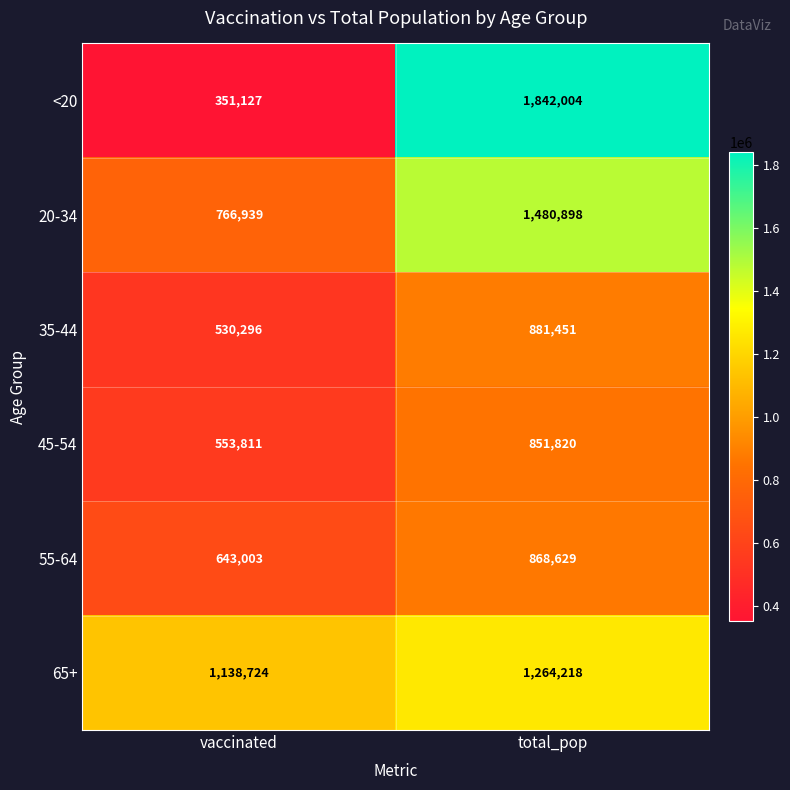

Reading left to right, extract all data points from this chart.

<20: 351127	1842004
20-34: 766939	1480898
35-44: 530296	881451
45-54: 553811	851820
55-64: 643003	868629
65+: 1138724	1264218